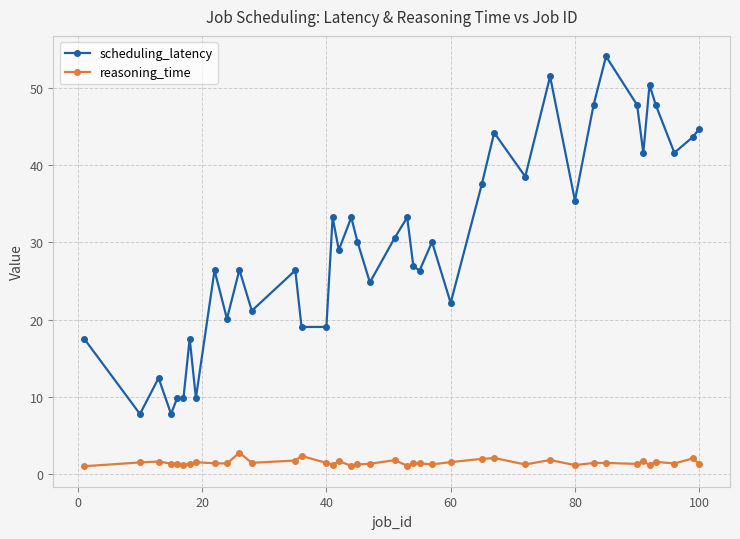

Does the chart have visible grid lines?

Yes